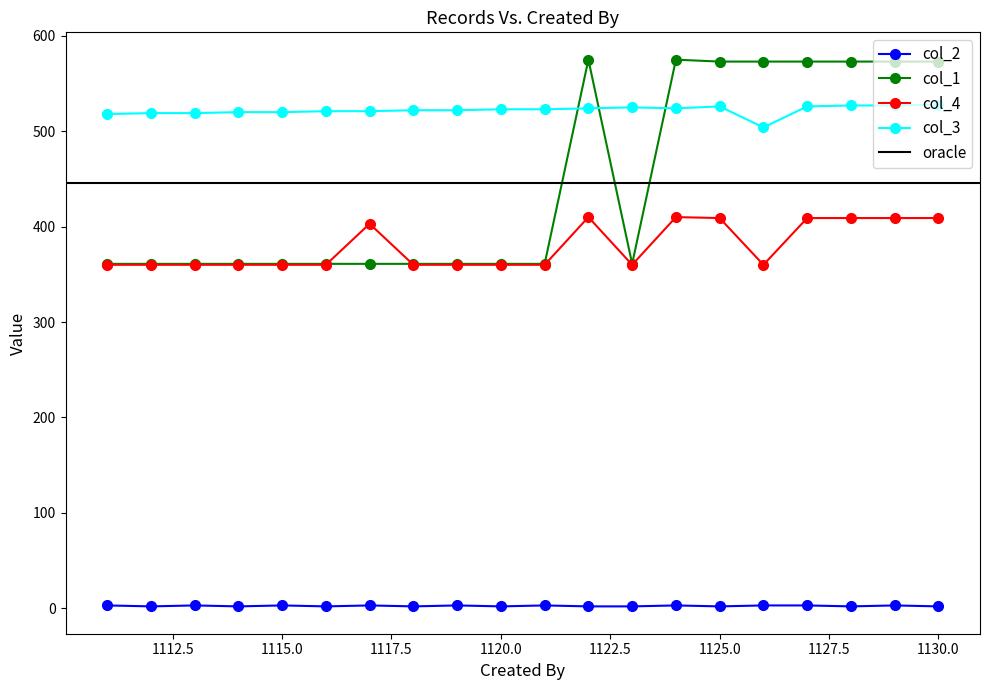

The col_3 series shows 136 at 1116. True or false?

False